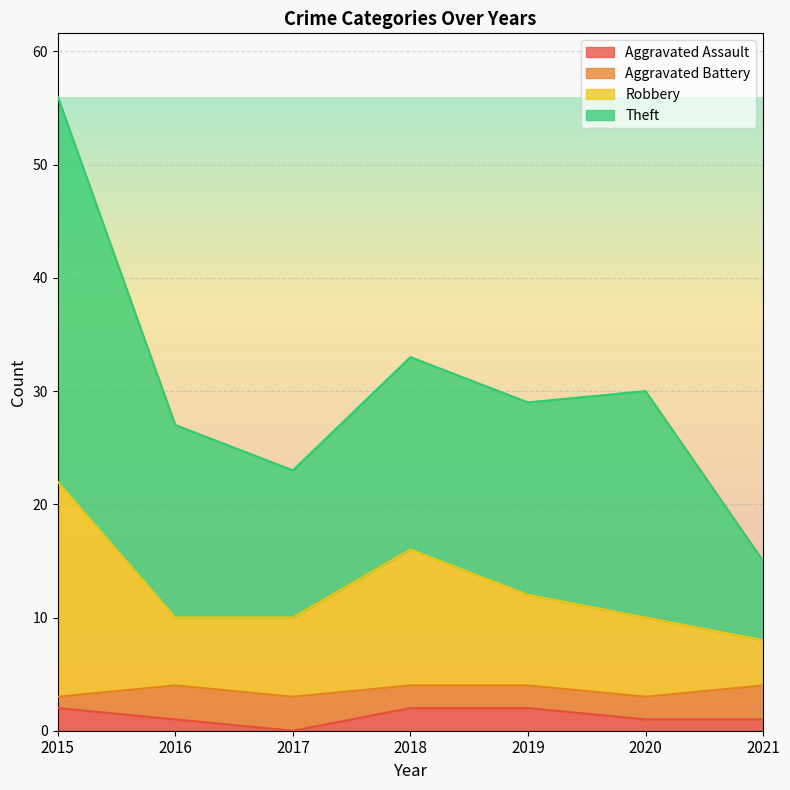

At which category does the chart reach its peak across all series?

2015